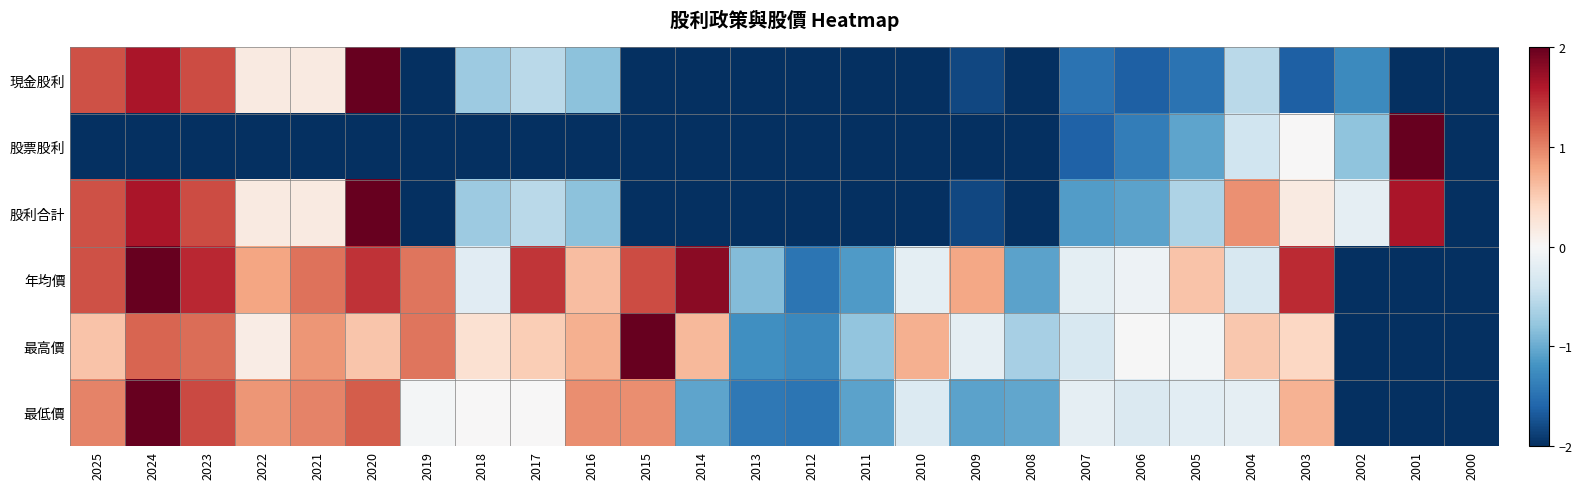

What is the total value across all series at 2011?

-9.0